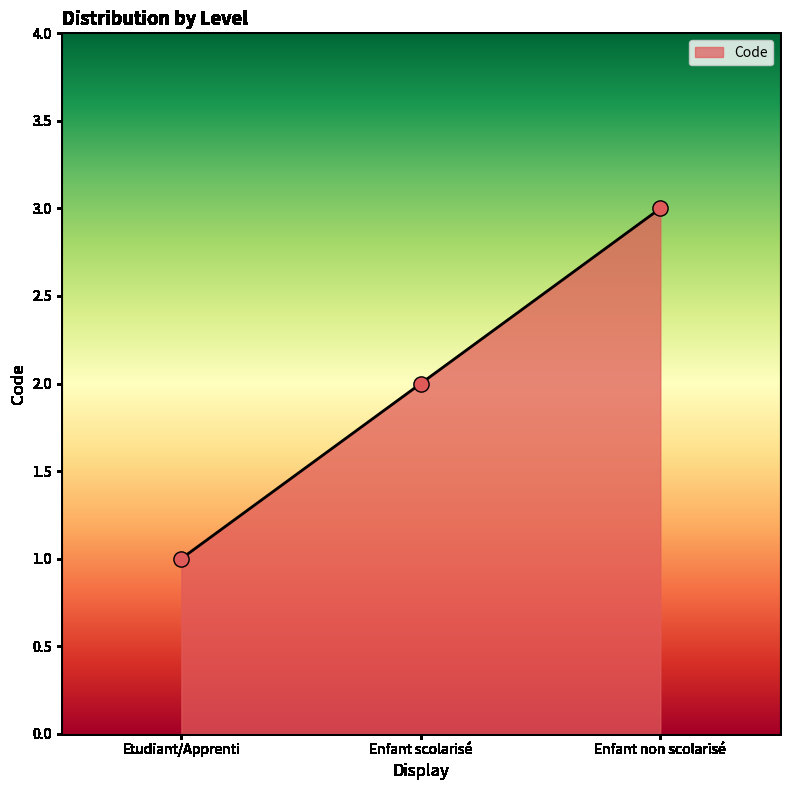

Approximately how many times larger is the value at Enfant scolarisé compared to Enfant non scolarisé?

0.7